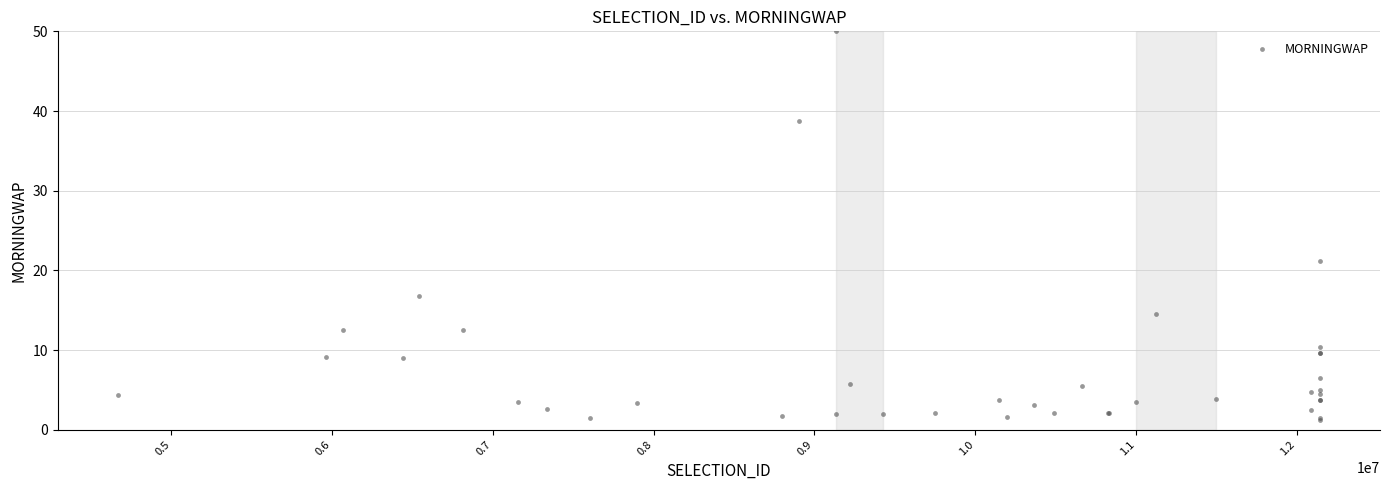

What Y value in the scatter plot is closest to 25?

21.2